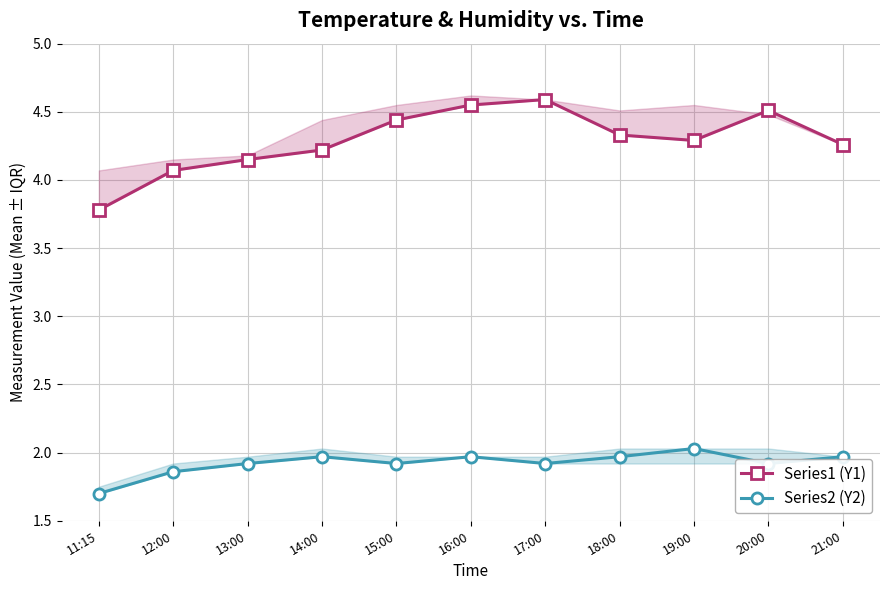

What are all the series names shown in the legend?

Series1 (Y1), Series2 (Y2)